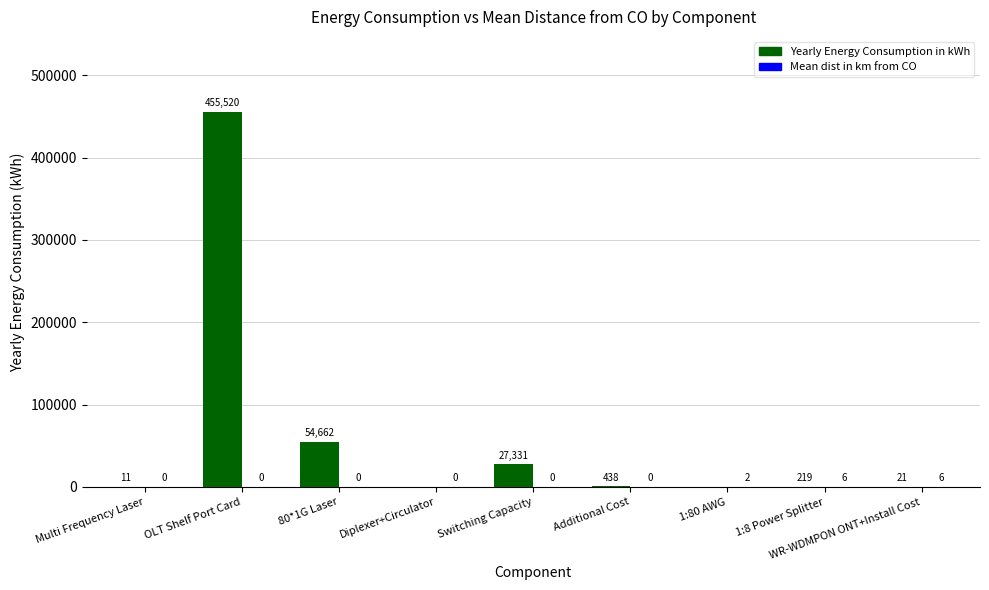

Which label corresponds to the largest value in the chart?

OLT Shelf Port Card